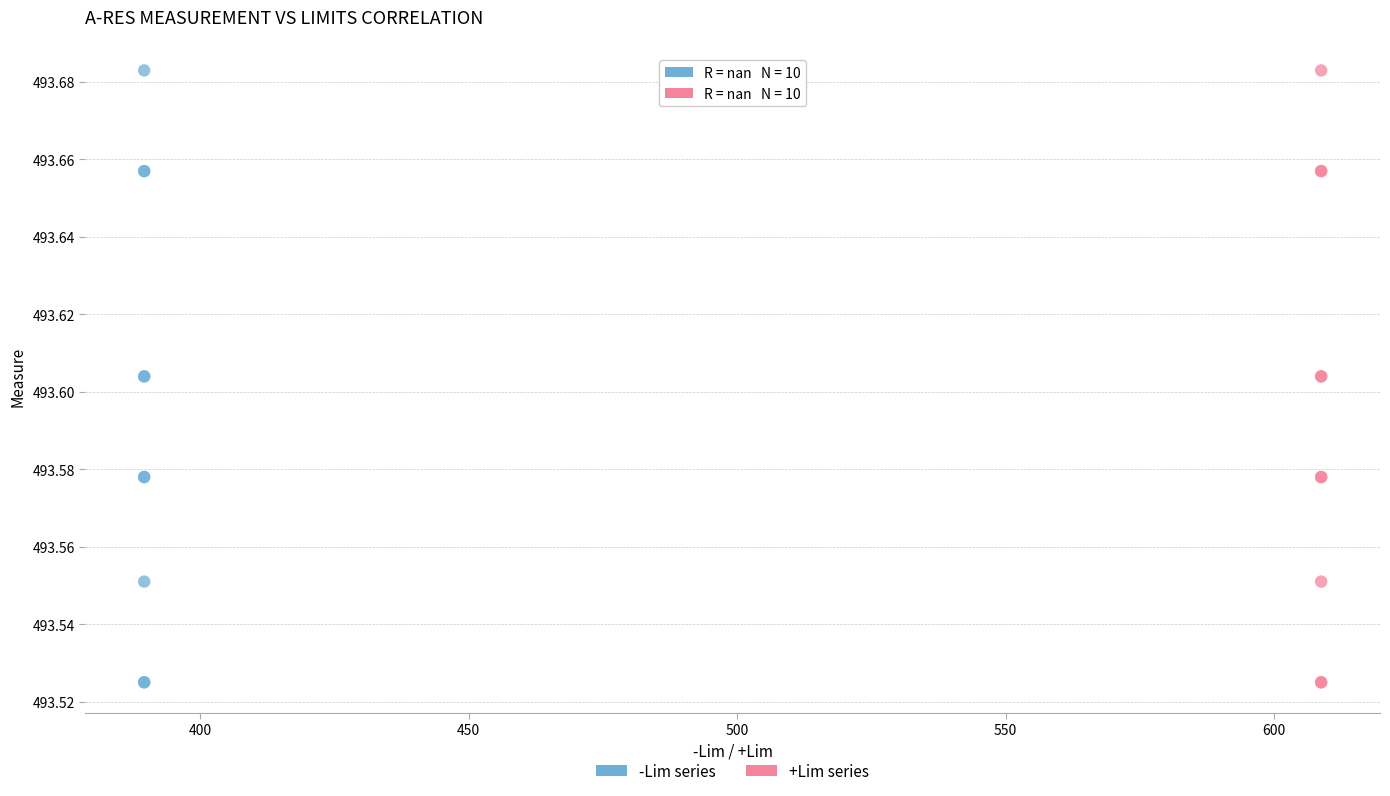

What are all the series names shown in the legend?

-Lim series, +Lim series